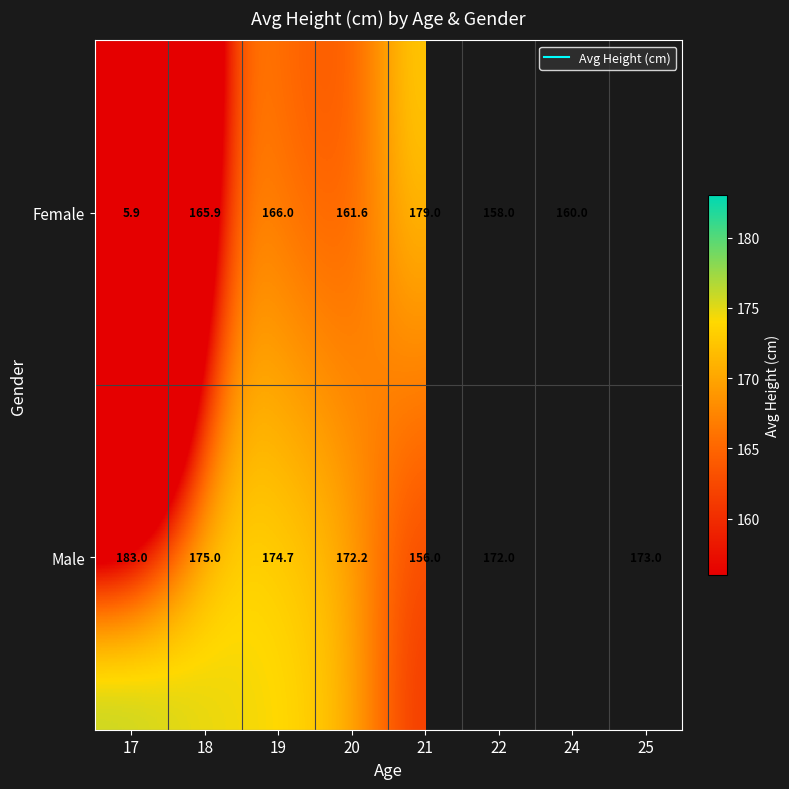

At which label does Female reach its minimum?

17